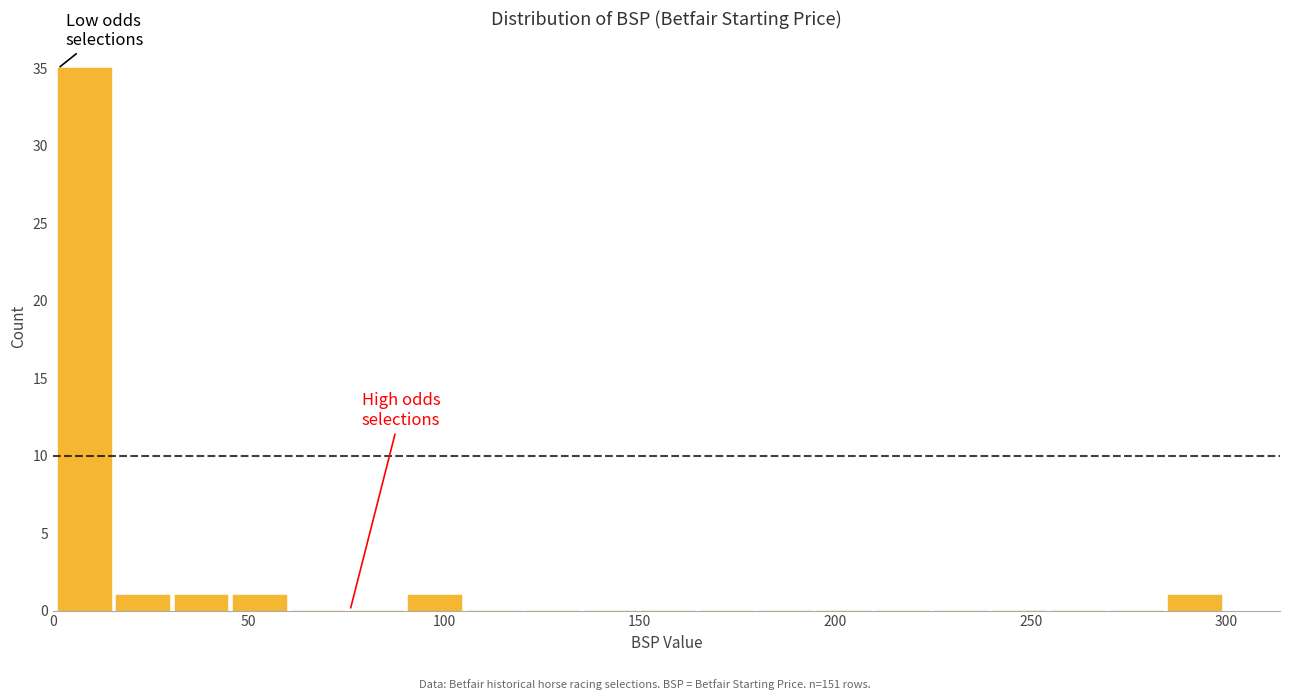

Read against the x-axis, roughly where is the centre of the tallest bar?

10